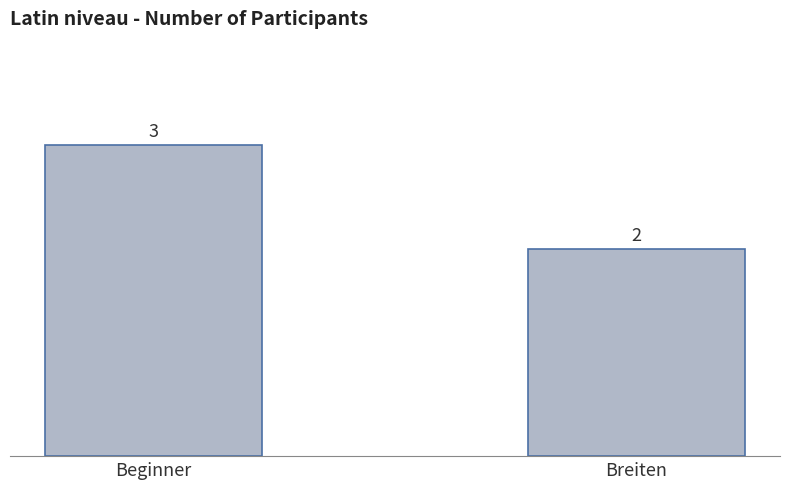

Which label corresponds to the smallest value in the chart?

Breiten